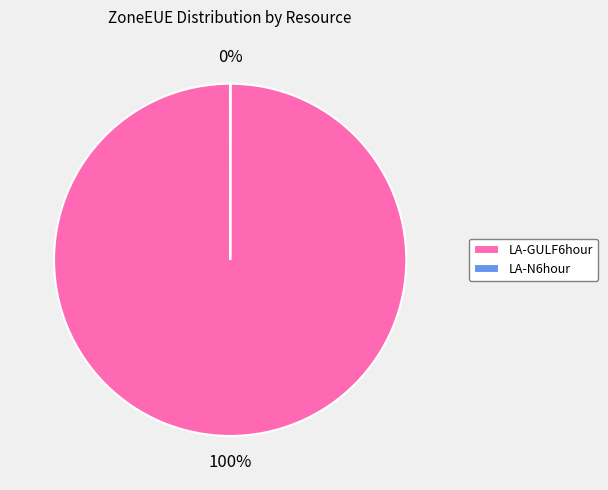

Is there a majority slice in this chart?

Yes